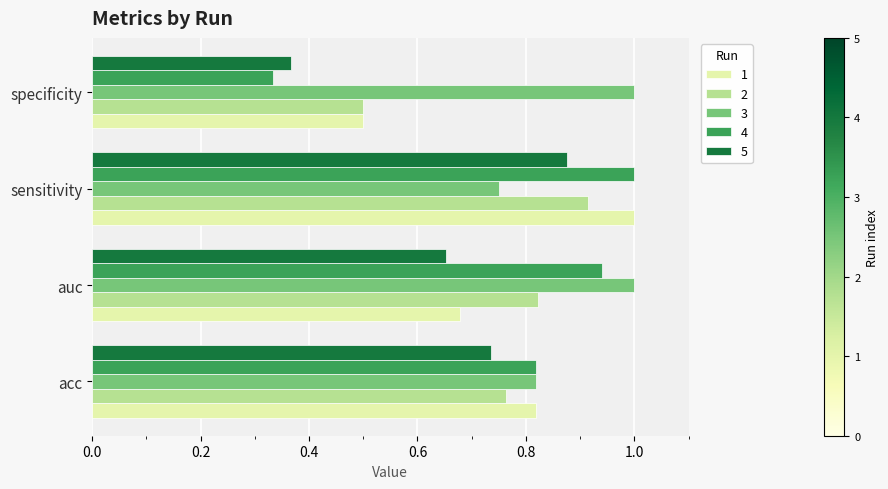

Which label corresponds to the smallest value in the chart?

specificity